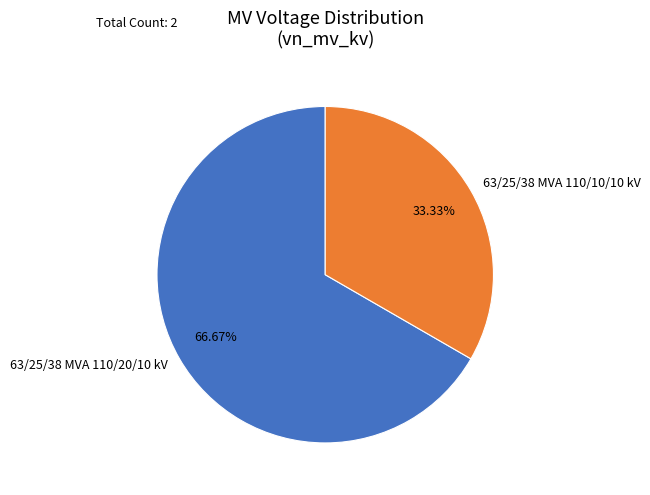

The 63/25/38 MVA 110/20/10 kV slice represents 56% of the pie. True or false?

False